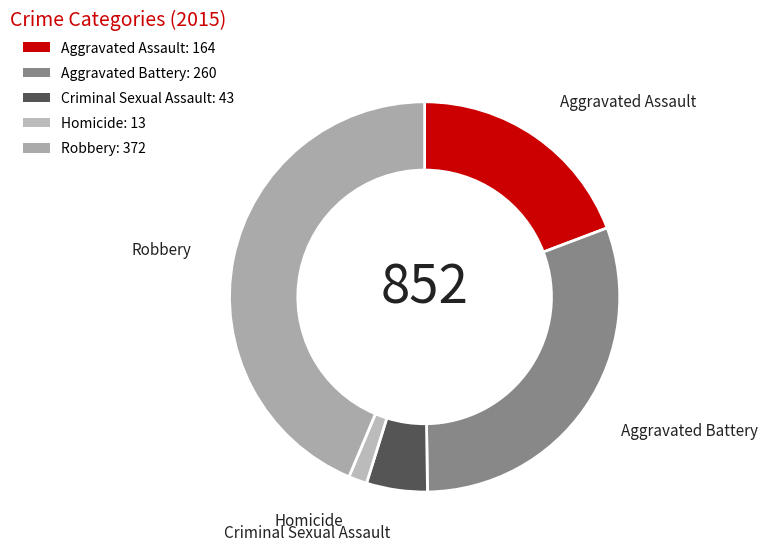

How many slices are in this pie chart?

5